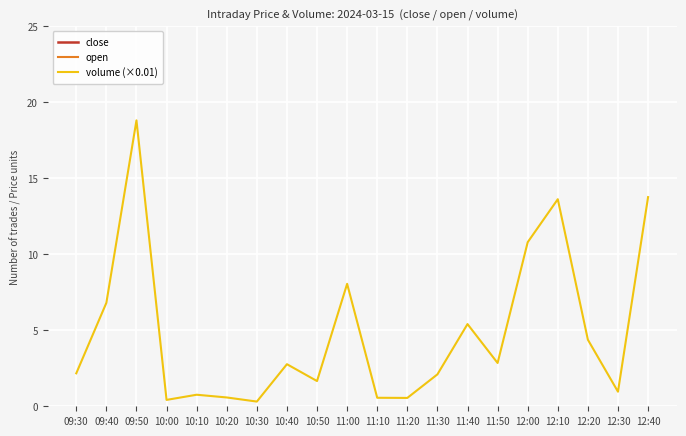

What is the approximate value of close at 11:40?

70.0